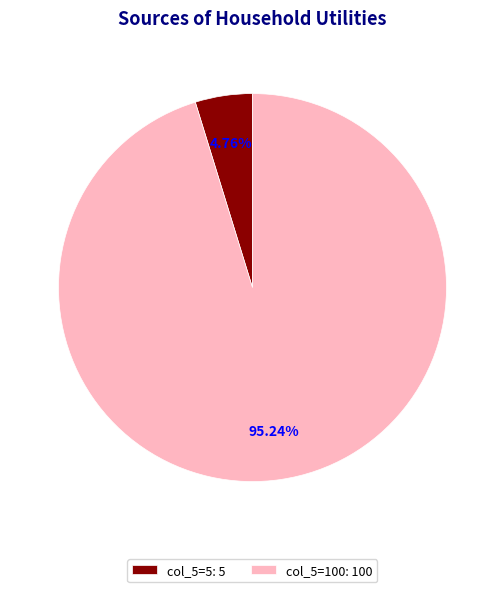

Which has a higher value, col_5=100: 100 or col_5=5: 5?

col_5=100: 100